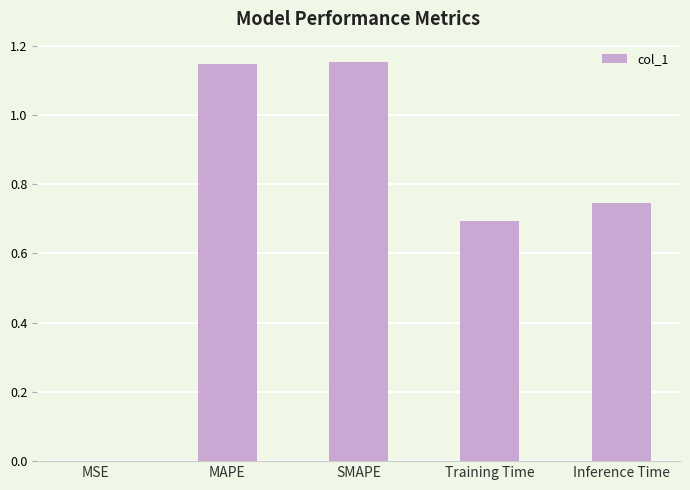

Is it true that the value at Training Time is 1.0?

False